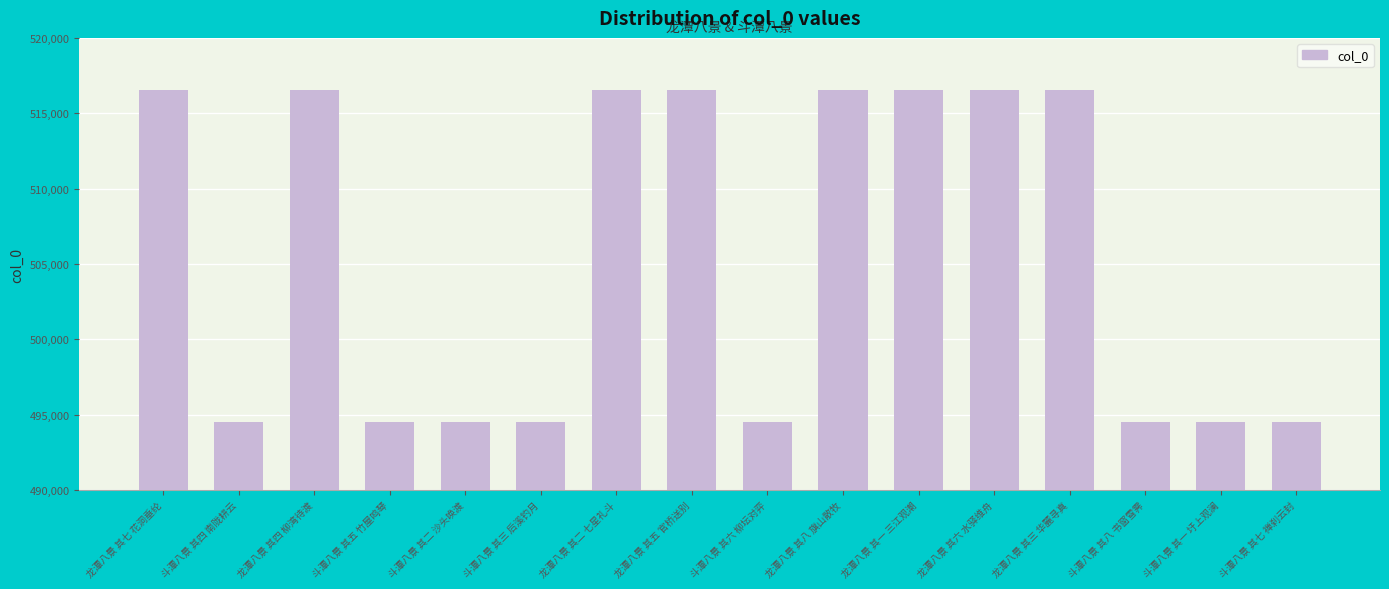

What is the value of the 15th bar from the left?

494508